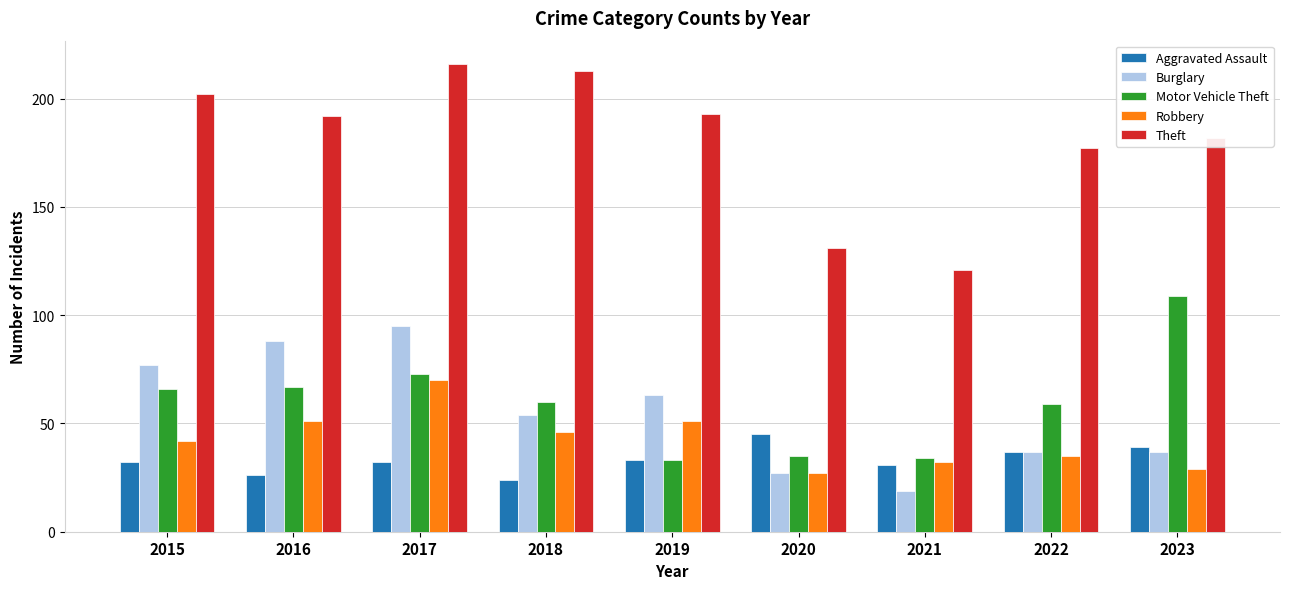

What are all the series names shown in the legend?

Aggravated Assault, Burglary, Motor Vehicle Theft, Robbery, Theft